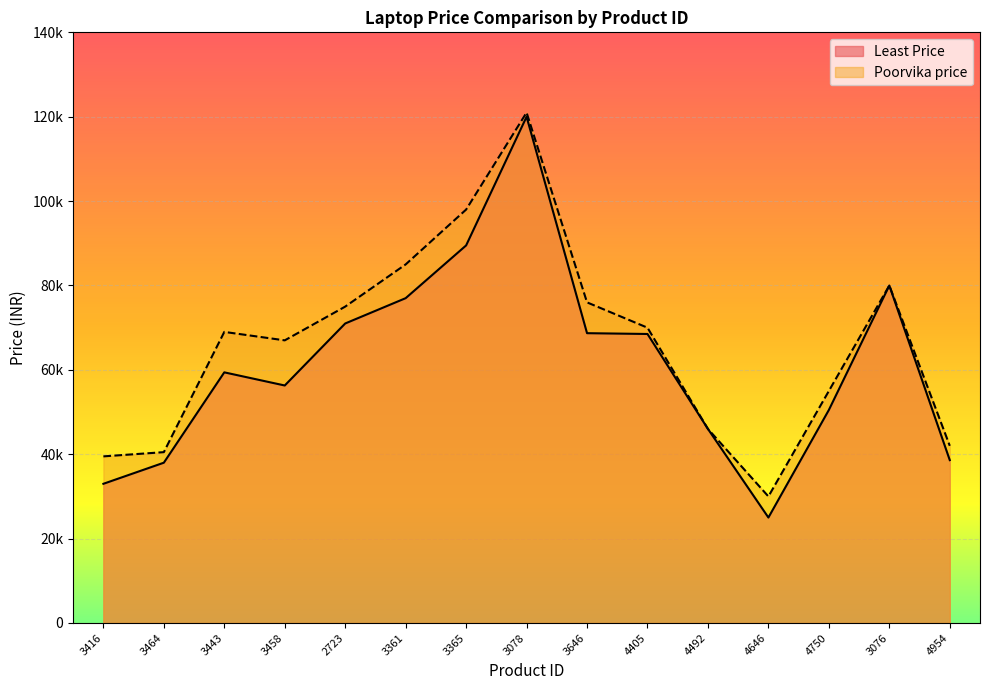

Which category has the highest value across all series?

3078